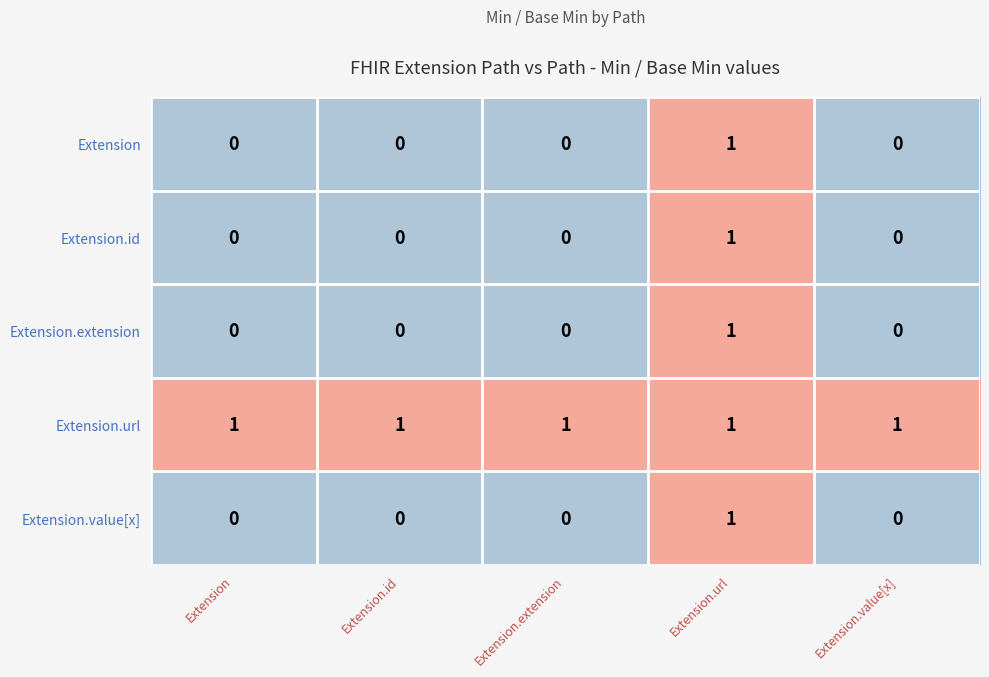

Which series has the largest total across all categories?

Extension.url